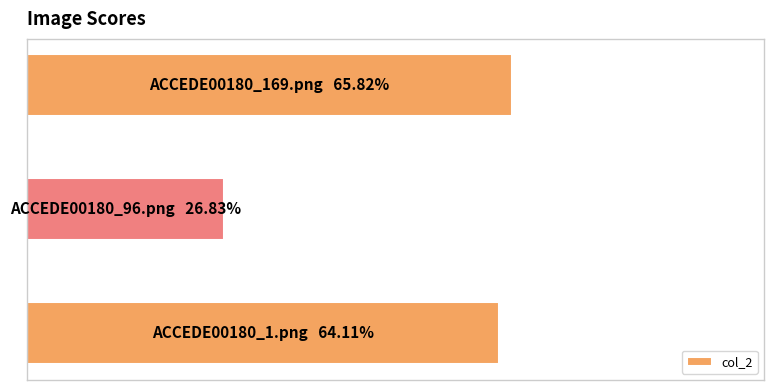

List the labels in order of value, smallest first.

1, 0, 2